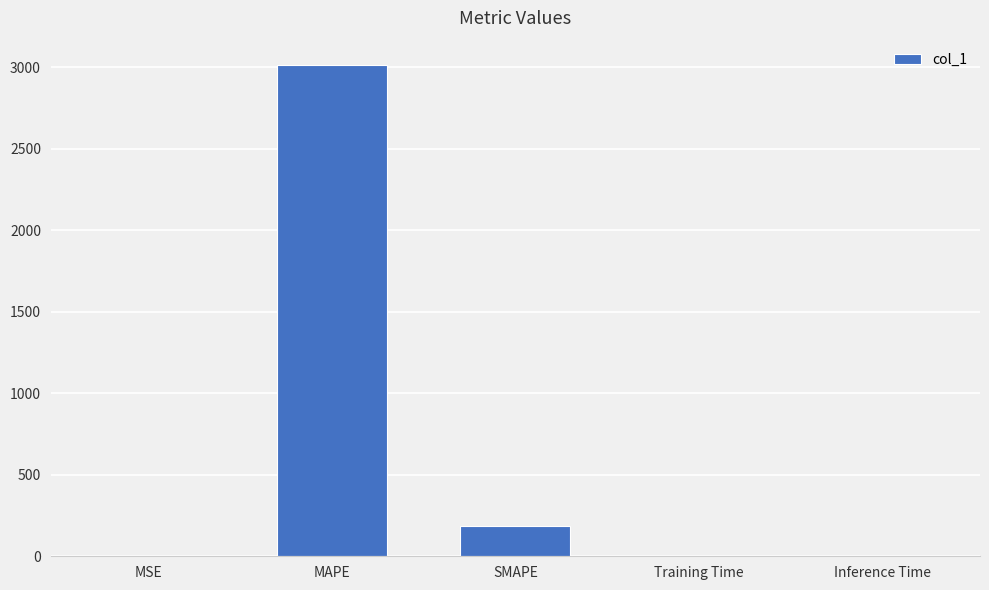

Which label corresponds to the largest value in the chart?

MAPE